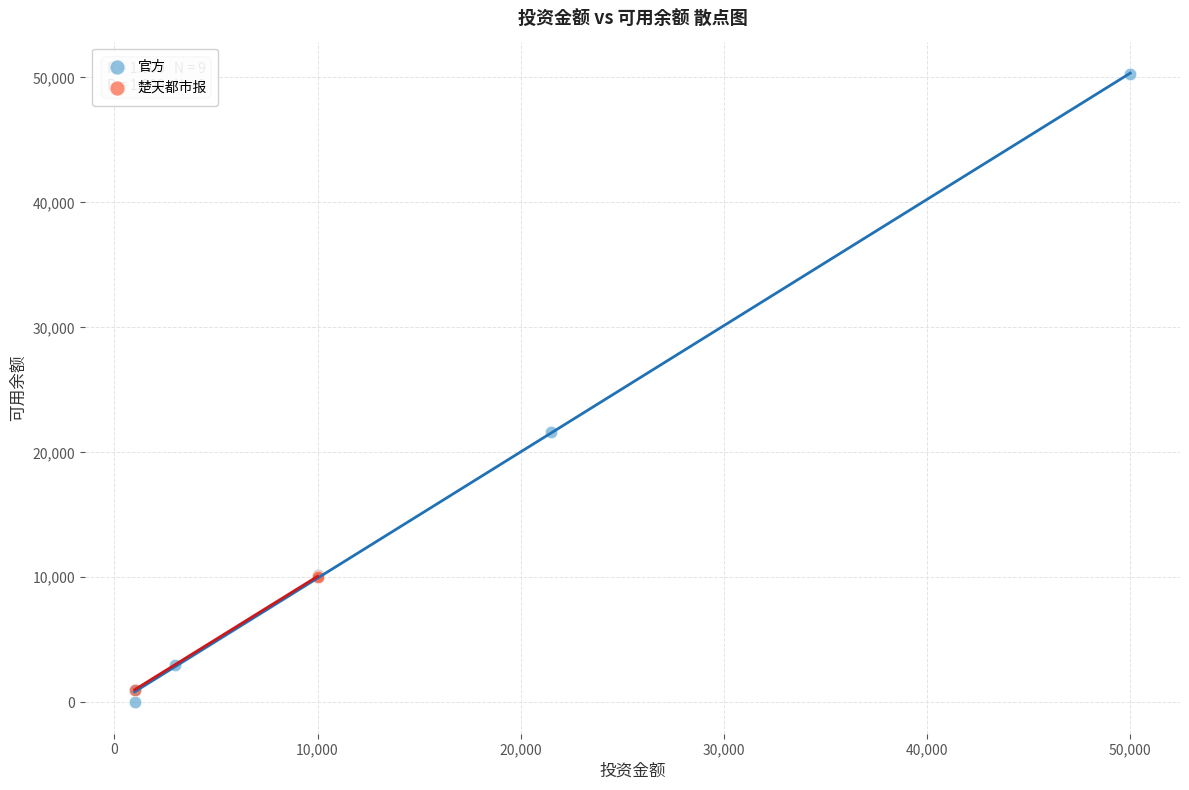

Which series has the largest Y range (max minus min)?

官方